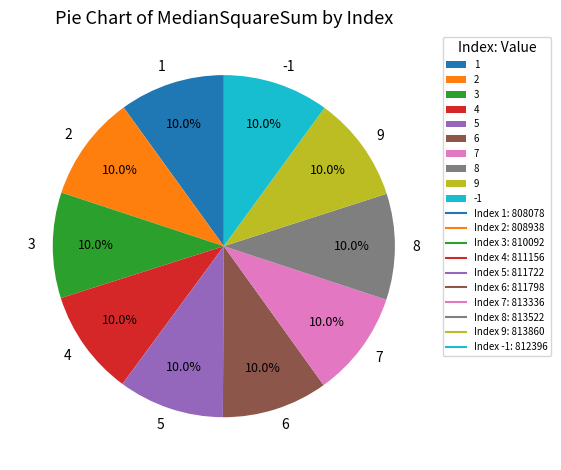

Count the number of slices in the pie.

10